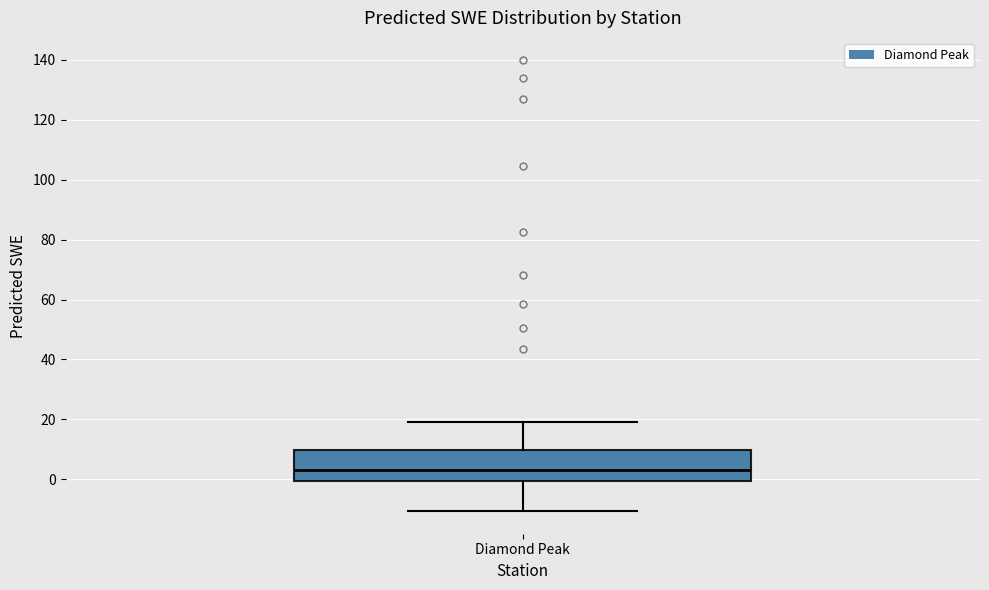

Read this box plot against the y-axis: the position of the median line, the range covered by the box, and the ends of both whiskers. The values are not printed on the chart, so give them approximately, as read against the axis.

median 4, box 0 to 10, whiskers -10 to 20